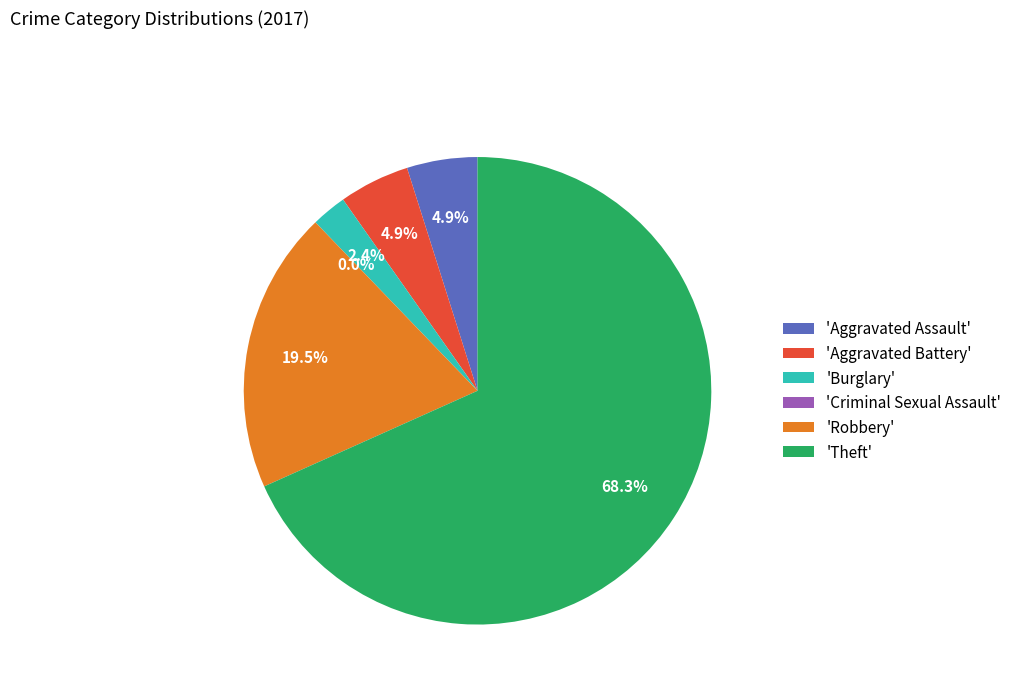

How many slices are in this pie chart?

6